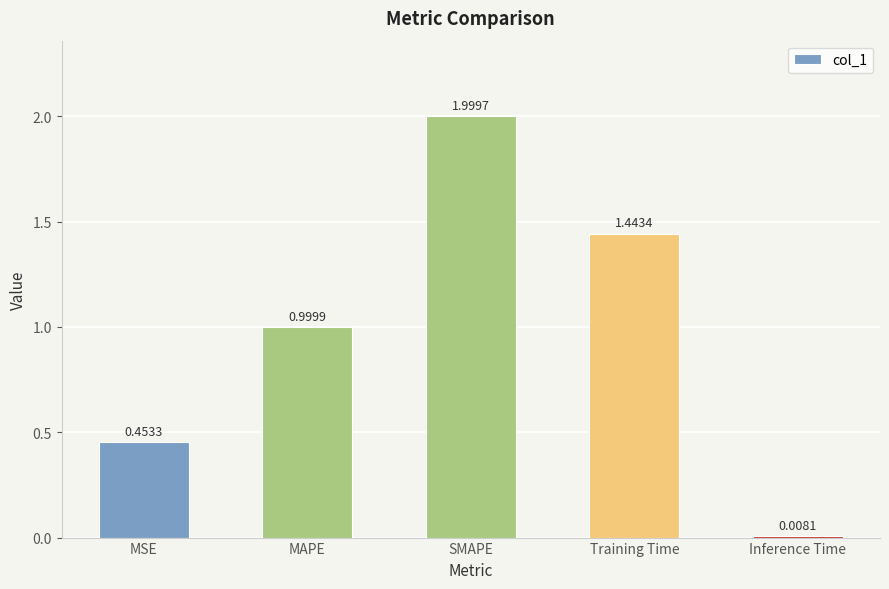

Does the chart contain stacked bars?

No